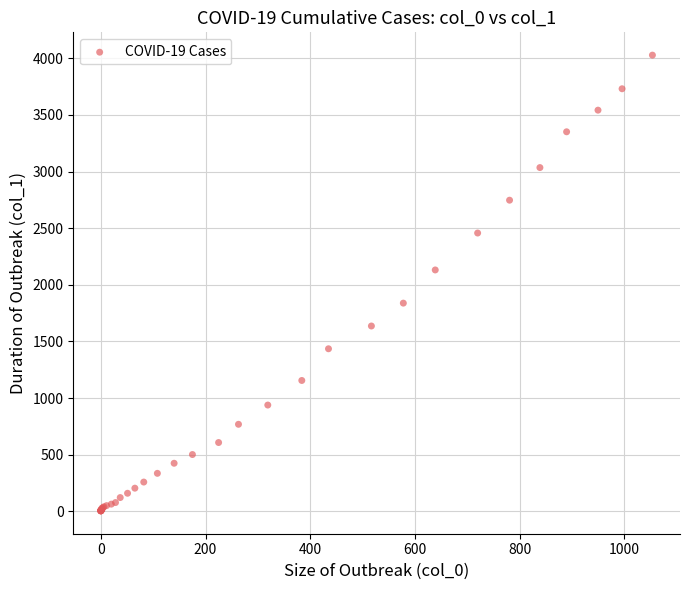

What Y value in the scatter plot is closest to 2015?

2131